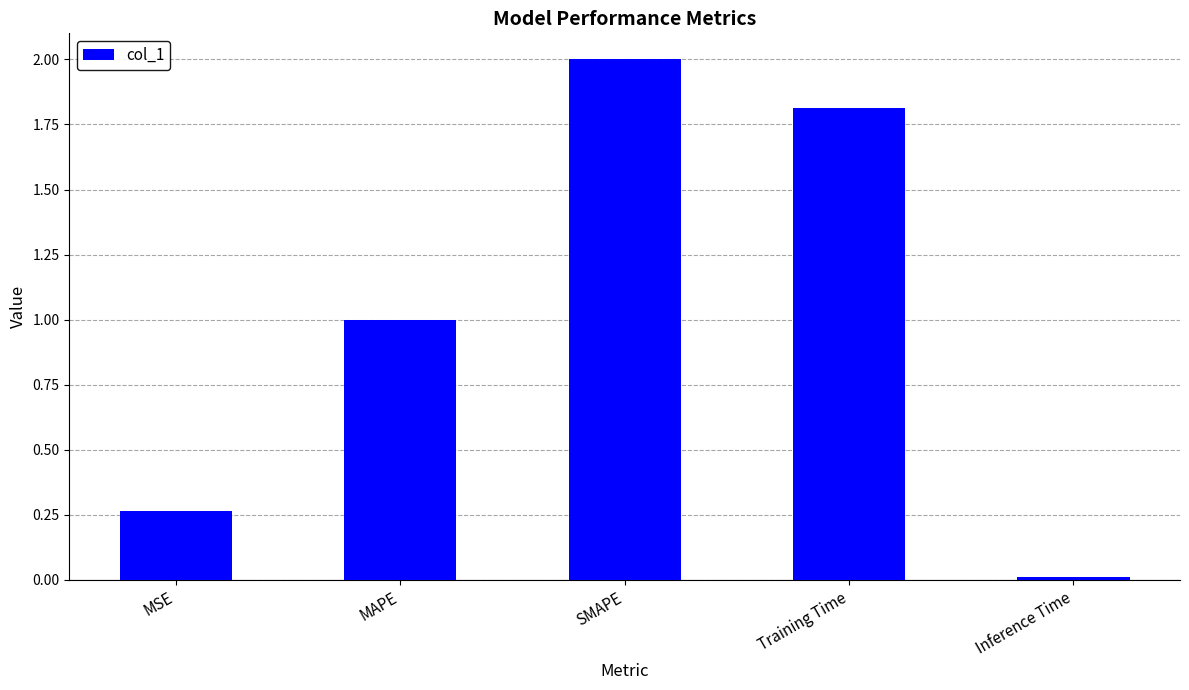

The value at Training Time is 1.2. True or false?

False